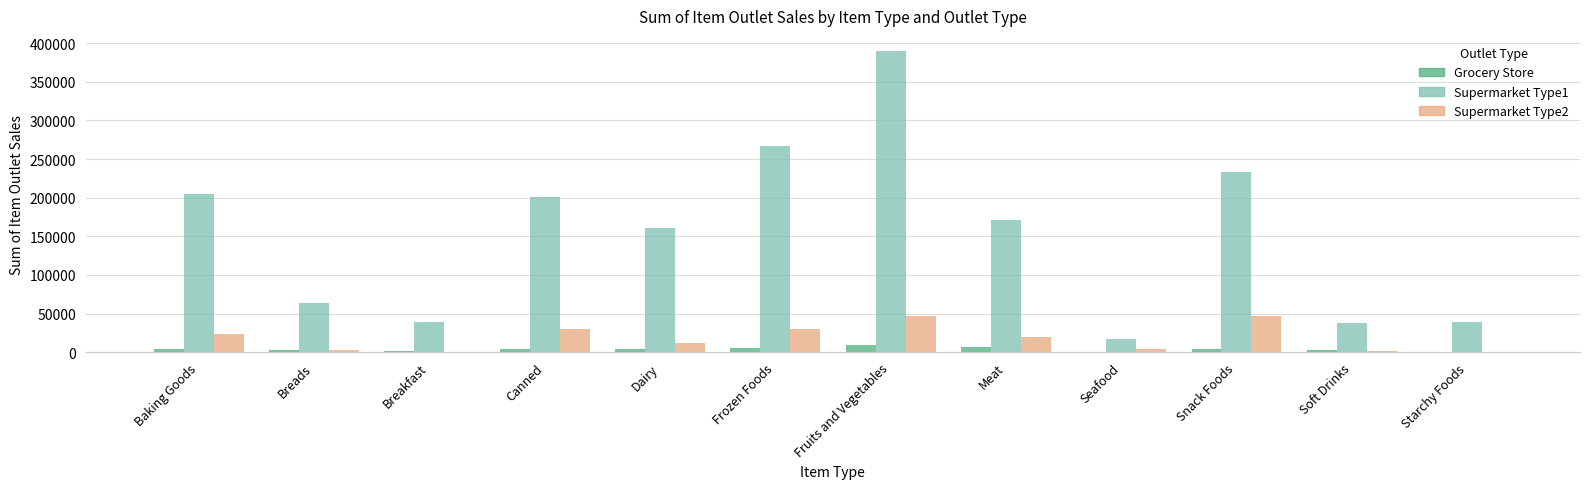

Are the bars horizontal?

No